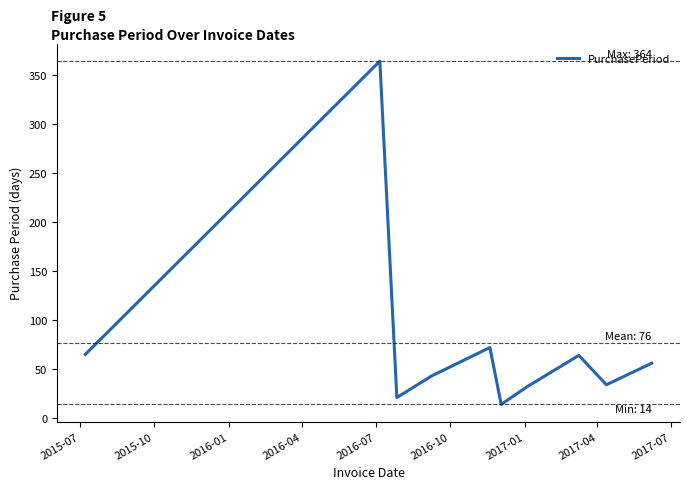

What is the smallest value displayed?

14